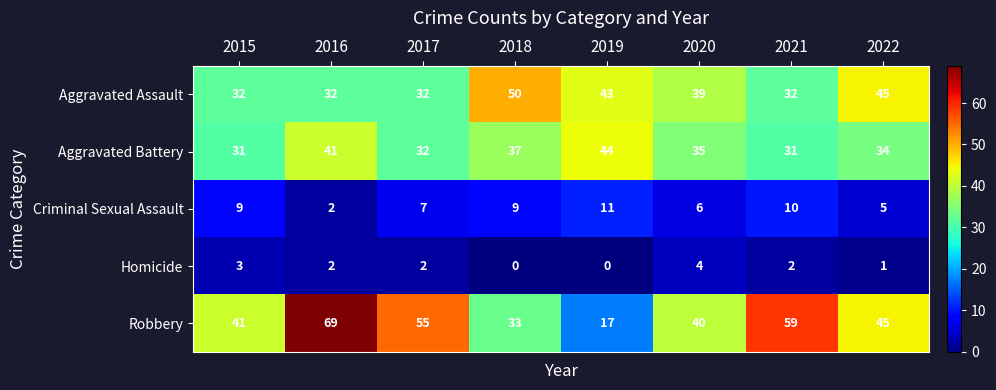

What is the total value across all series at 2020?

124